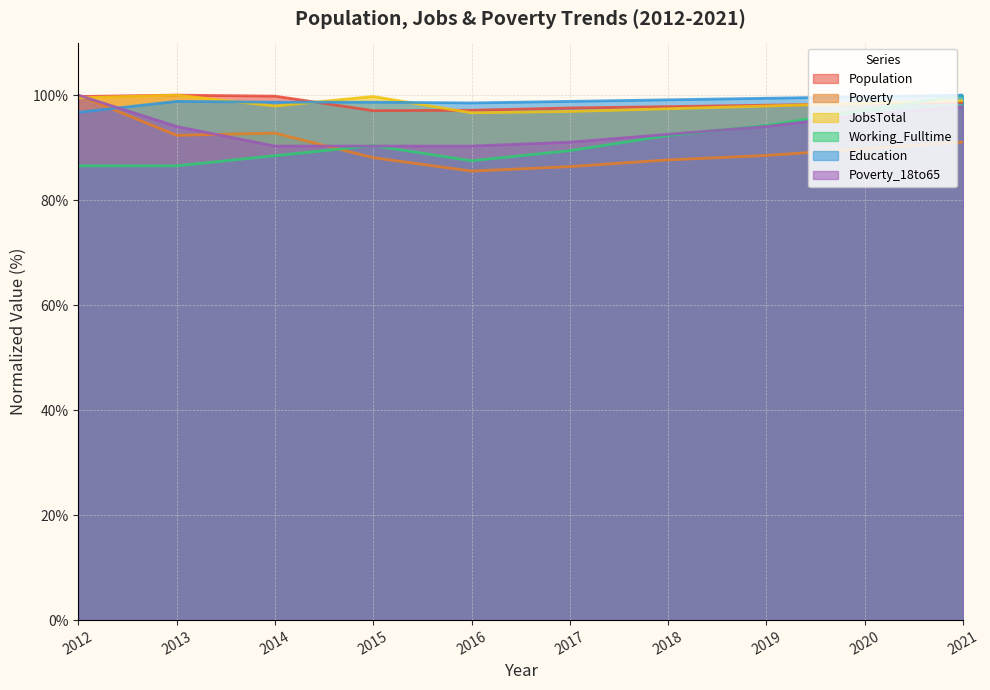

The value of Poverty at 2018 is 87.7. True or false?

True